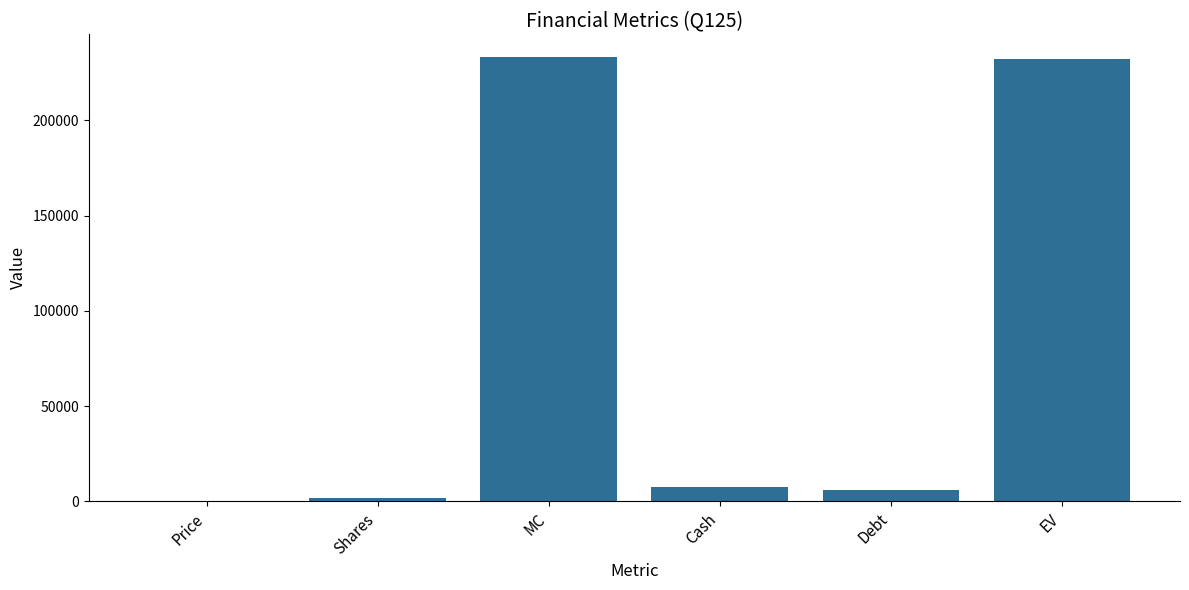

Approximately how many times larger is the value at EV compared to Cash?

31.8